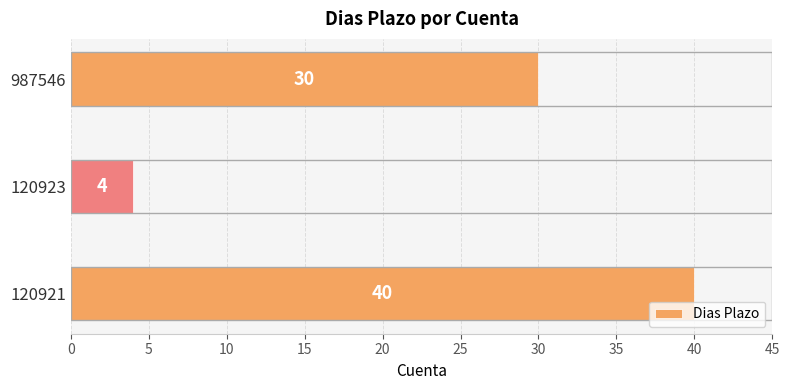

The chart shows a value of 30 at 987546. True or false?

True